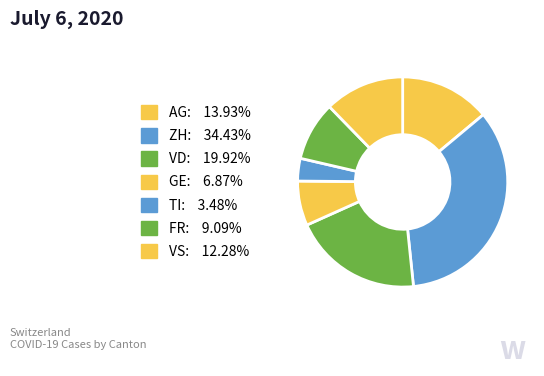

Count the number of slices in the pie.

7